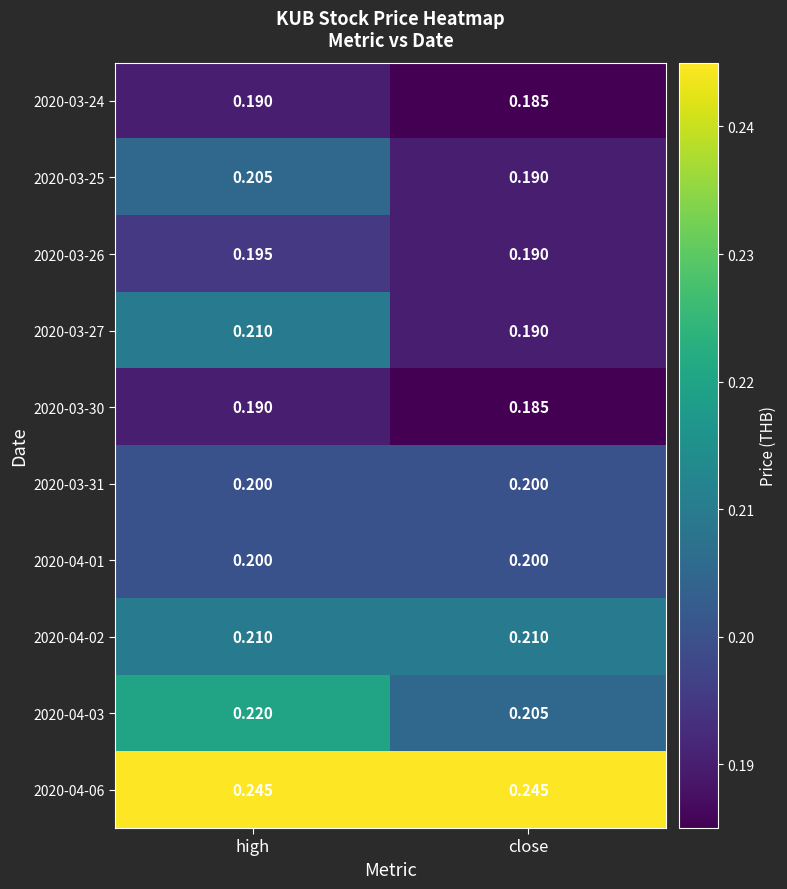

Rank the categories by 2020-03-25 value from highest to lowest.

high, close